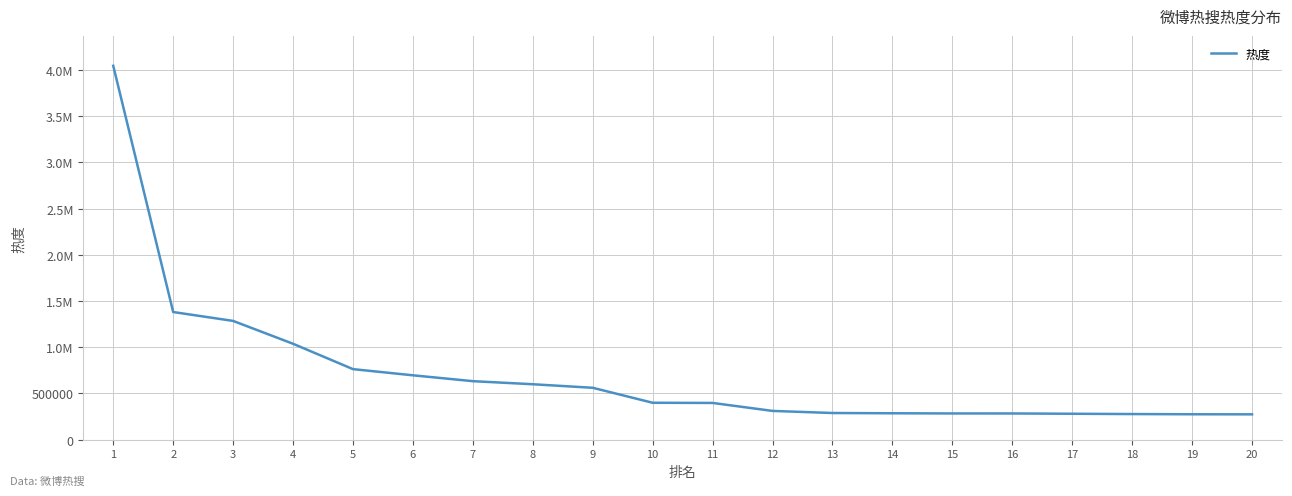

Does the chart have visible grid lines?

Yes